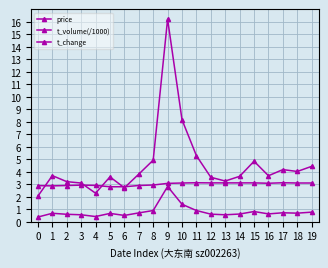

How many series are shown in this chart?

3